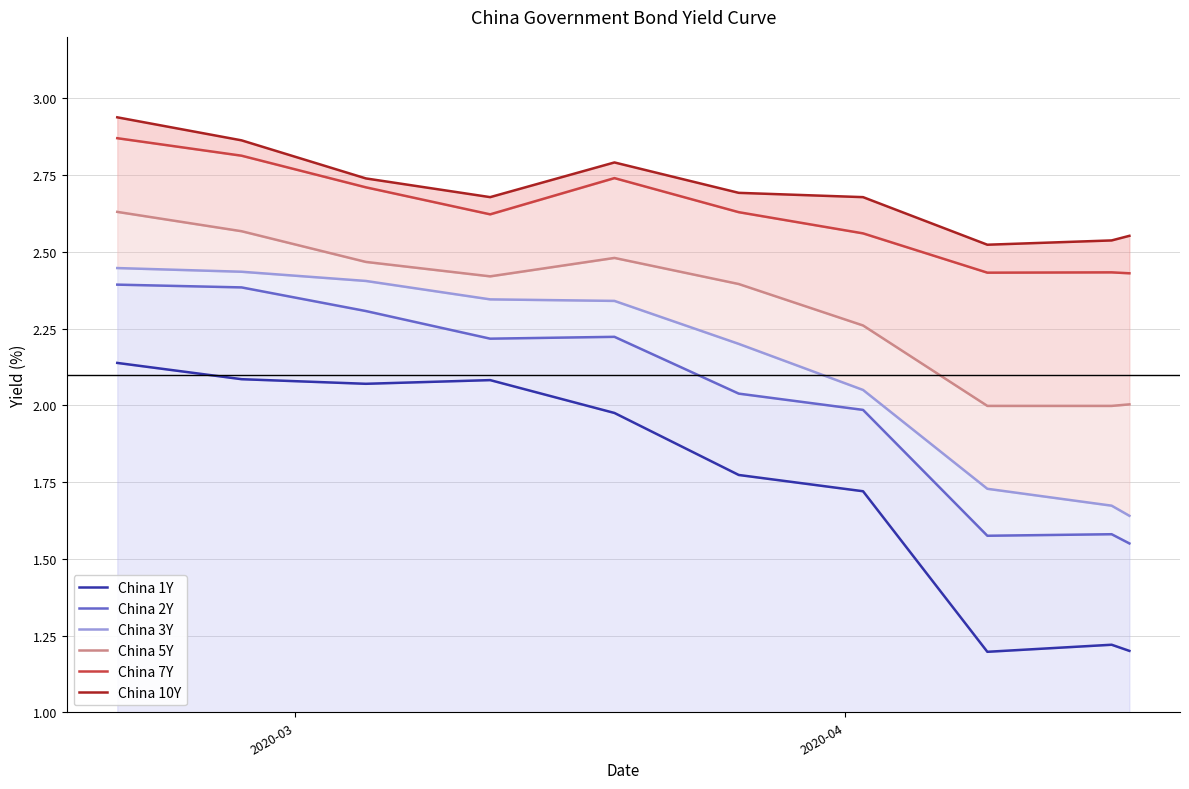

Which series has the widest spread of values?

China 1Y